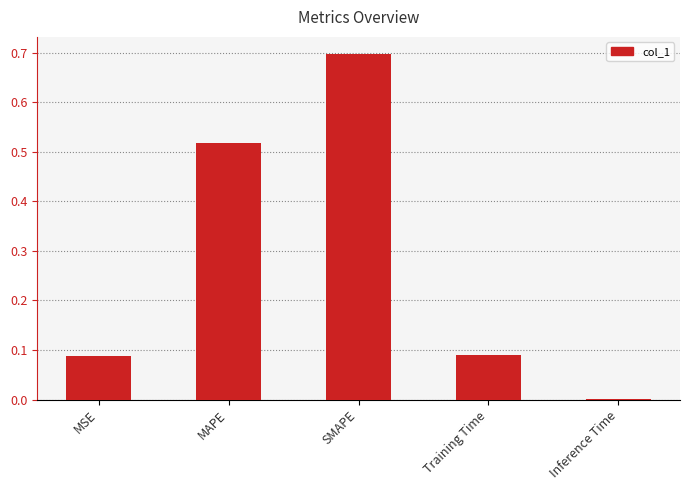

Between MSE and MAPE, which is larger?

MAPE